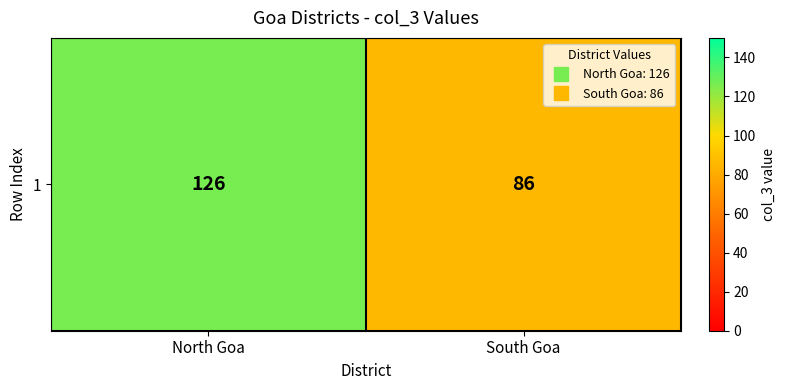

What is the difference between the values at South Goa and North Goa?

40